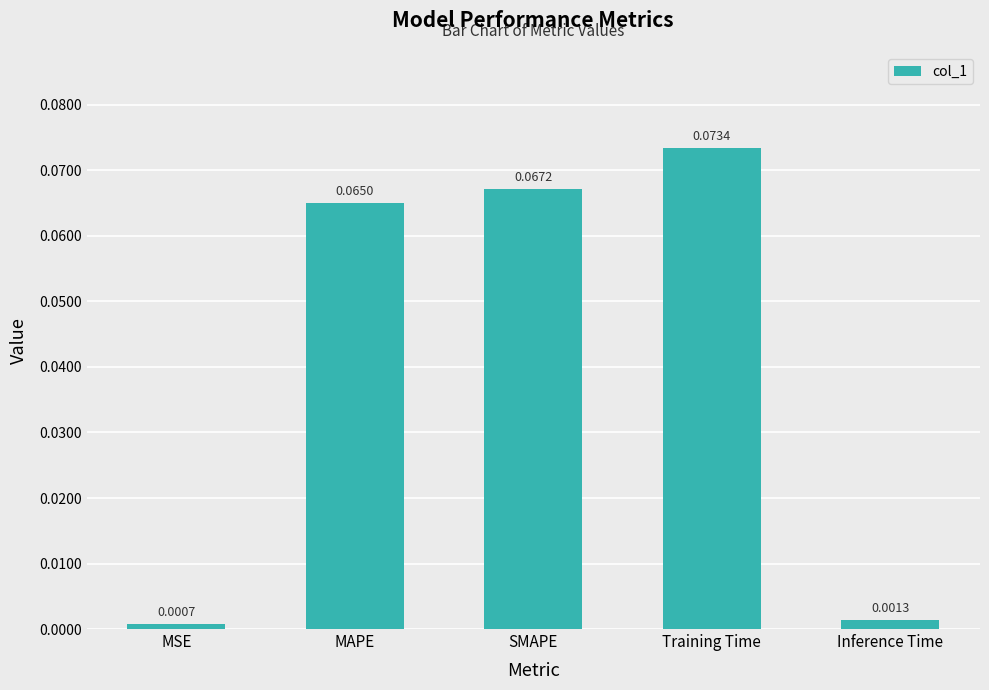

Which has a higher value, Inference Time or SMAPE?

SMAPE